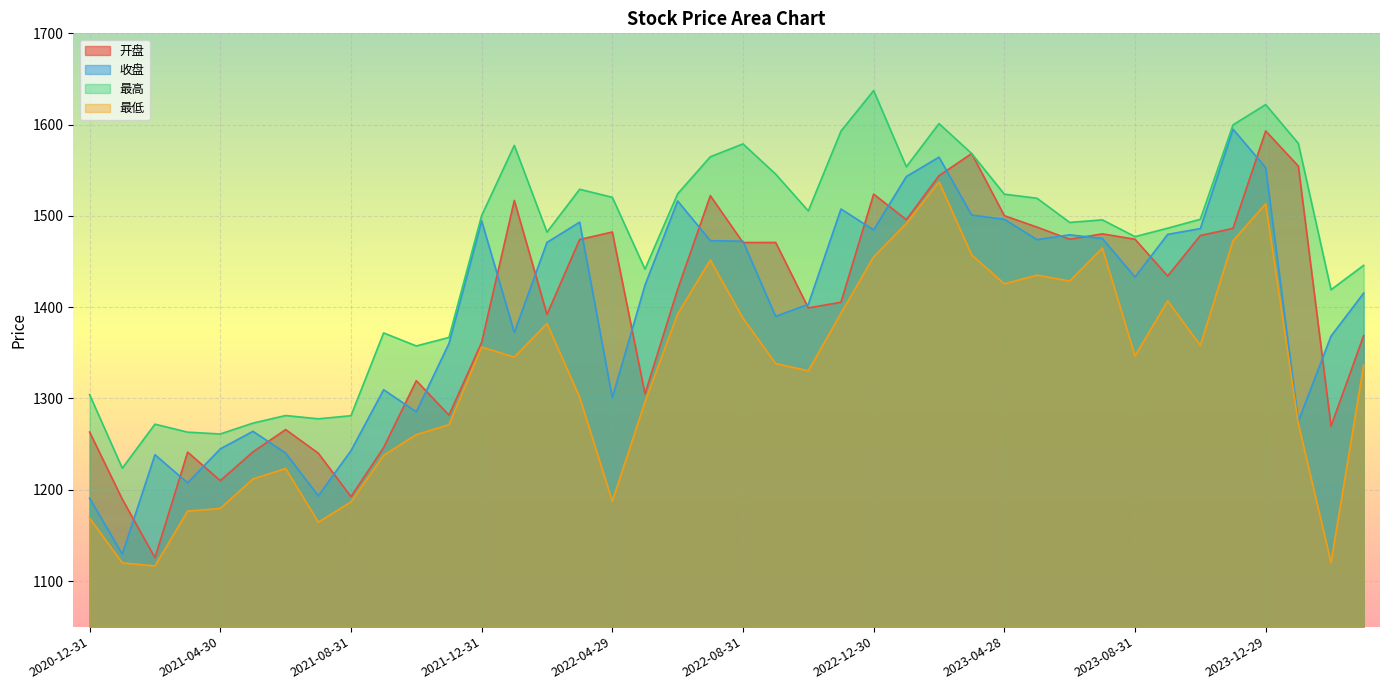

Reading left to right, list all the values displayed in this chart.

开盘: 1263.2	1189.6	1125.5	1241.2	1210.0	1241.4	1265.9	1240.0	1192.4	1246.1	1319.5	1281.7	1361.4	1516.9	1392.1	1474.1	1482.3	1305.0	1419.5	1522.2	1470.8	1470.9	1399.2	1405.5	1523.9	1495.8	1544.0	1568.3	1500.2	1487.7	1474.4	1480.3	1474.4	1434.1	1478.5	1486.3	1593.1	1554.5	1269.7	1368.9
收盘: 1190.8	1129.4	1238.4	1207.5	1244.8	1264.0	1240.2	1193.3	1242.8	1309.5	1285.4	1360.2	1494.6	1372.3	1471.0	1493.1	1300.8	1424.1	1516.4	1472.9	1472.2	1389.9	1403.1	1507.6	1484.6	1543.1	1564.4	1500.9	1496.3	1474.0	1479.3	1475.3	1433.0	1479.8	1486.1	1595.0	1552.9	1274.8	1368.3	1415.4
最高: 1304.1	1223.6	1271.8	1263.1	1261.1	1273.0	1281.3	1277.7	1281.1	1371.8	1357.5	1366.8	1500.3	1577.2	1482.3	1529.2	1520.3	1441.7	1524.2	1564.8	1578.9	1545.8	1505.4	1592.9	1637.3	1553.8	1601.1	1568.3	1523.8	1519.3	1492.8	1495.7	1477.3	1486.5	1496.3	1599.7	1622.0	1579.4	1419.1	1445.9
最低: 1168.8	1119.9	1116.5	1176.6	1179.5	1211.8	1223.2	1164.5	1186.6	1237.7	1260.4	1271.2	1356.4	1345.3	1382.2	1301.3	1187.4	1296.2	1392.5	1451.7	1388.0	1338.2	1330.3	1393.4	1455.2	1491.8	1537.3	1457.3	1425.5	1435.1	1428.7	1464.8	1346.7	1407.0	1358.1	1472.8	1513.3	1272.3	1120.2	1336.5